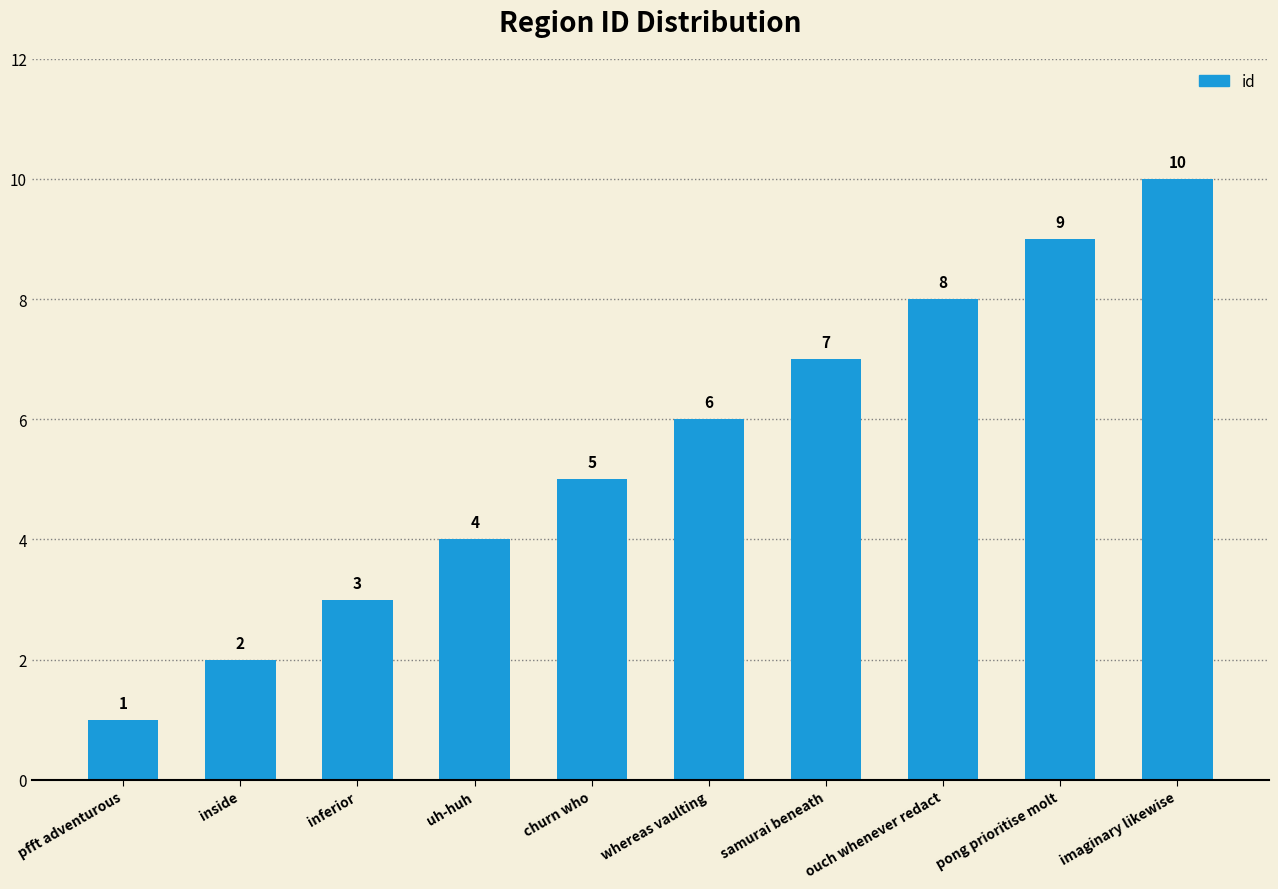

What is the difference between the maximum and minimum values?

9